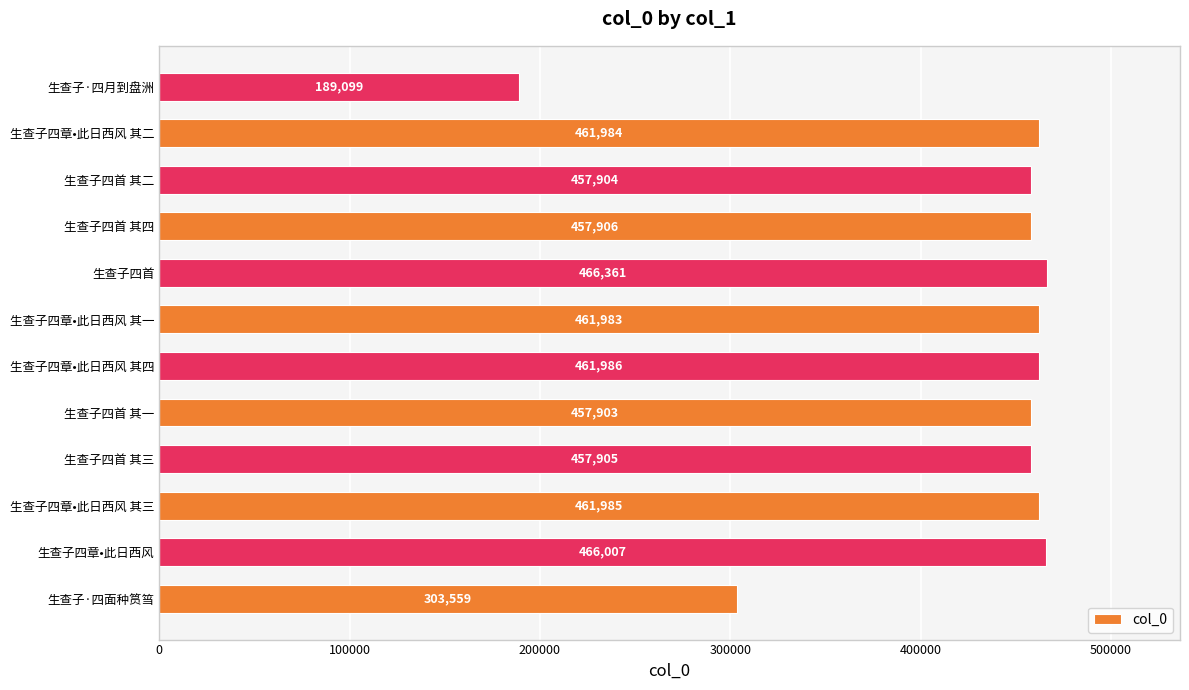

Reading bottom to top, extract all data points from this chart.

303559	466007	461985	457905	457903	461986	461983	466361	457906	457904	461984	189099